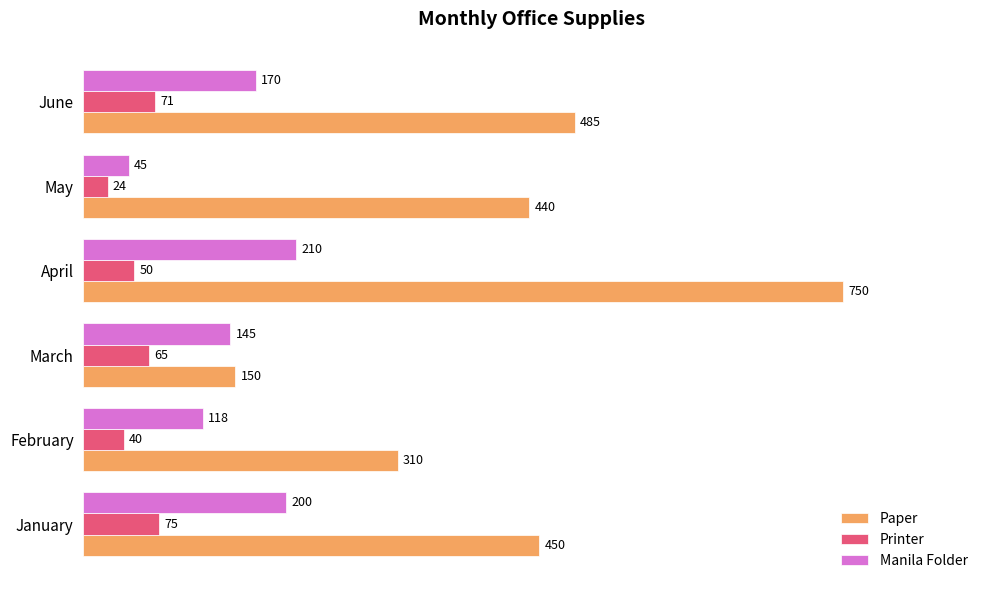

What is the average value of the Paper series?

431